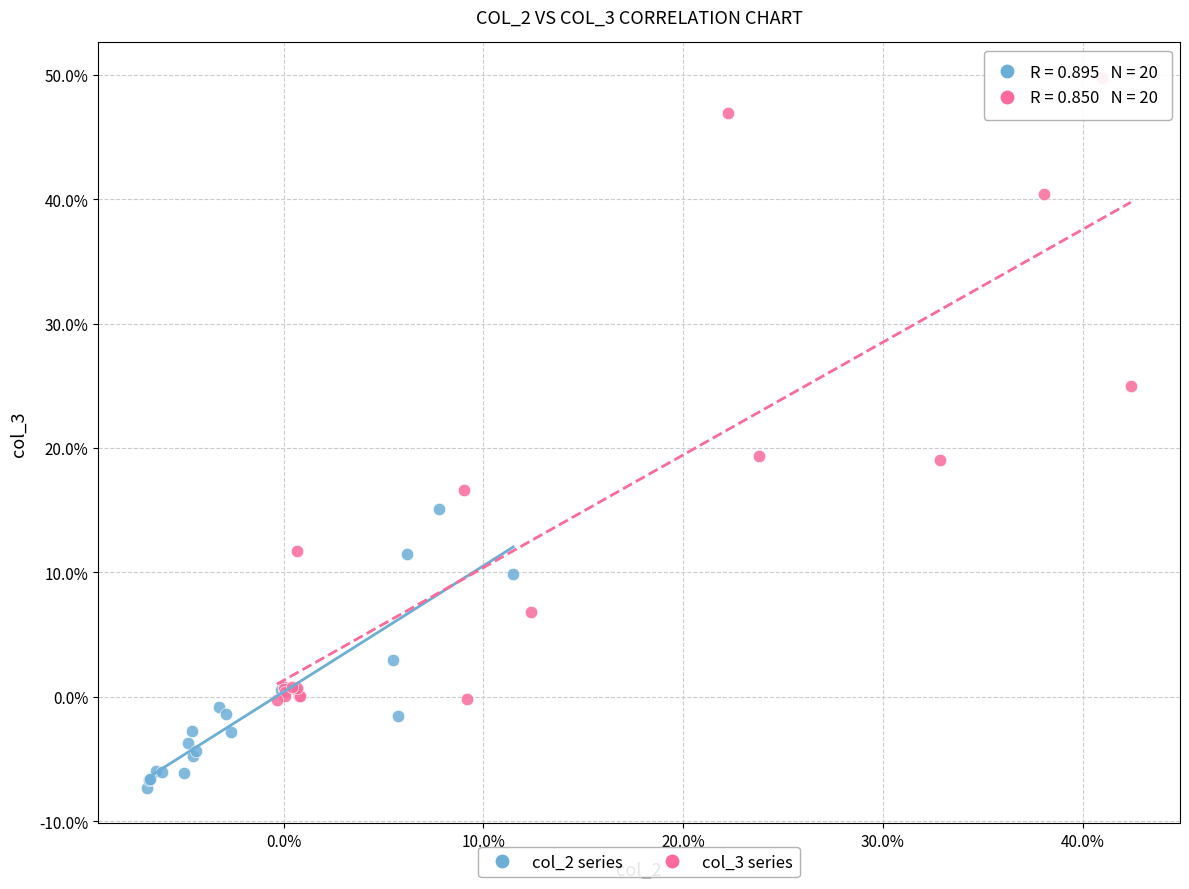

Which series reaches the maximum Y coordinate?

col_3 series